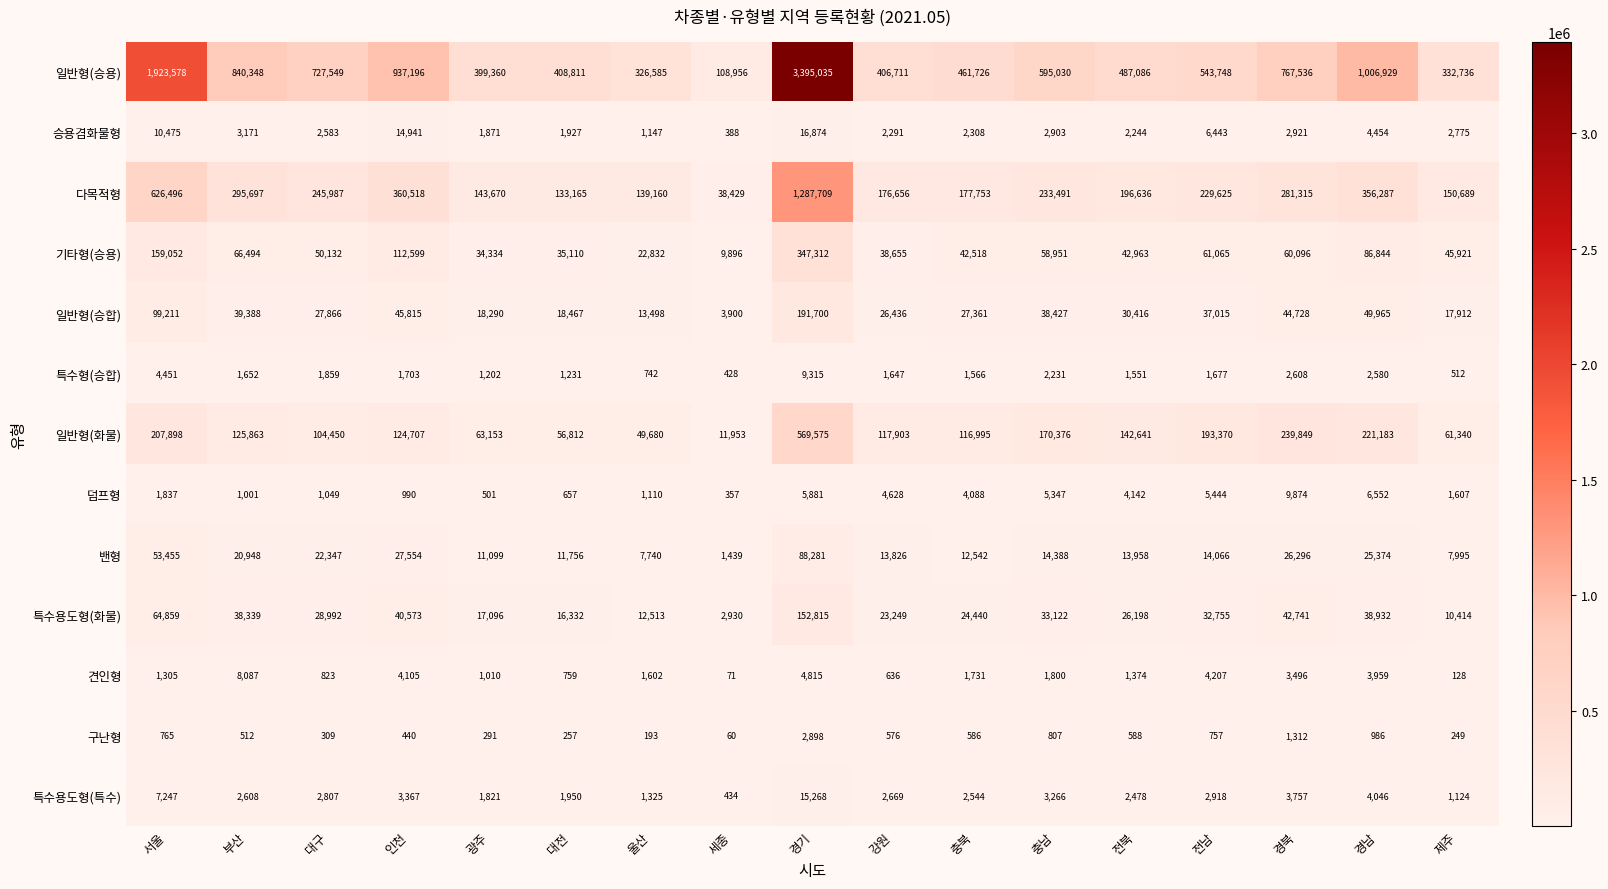

True or false: 구난형 has a value of 512 at 부산.

True